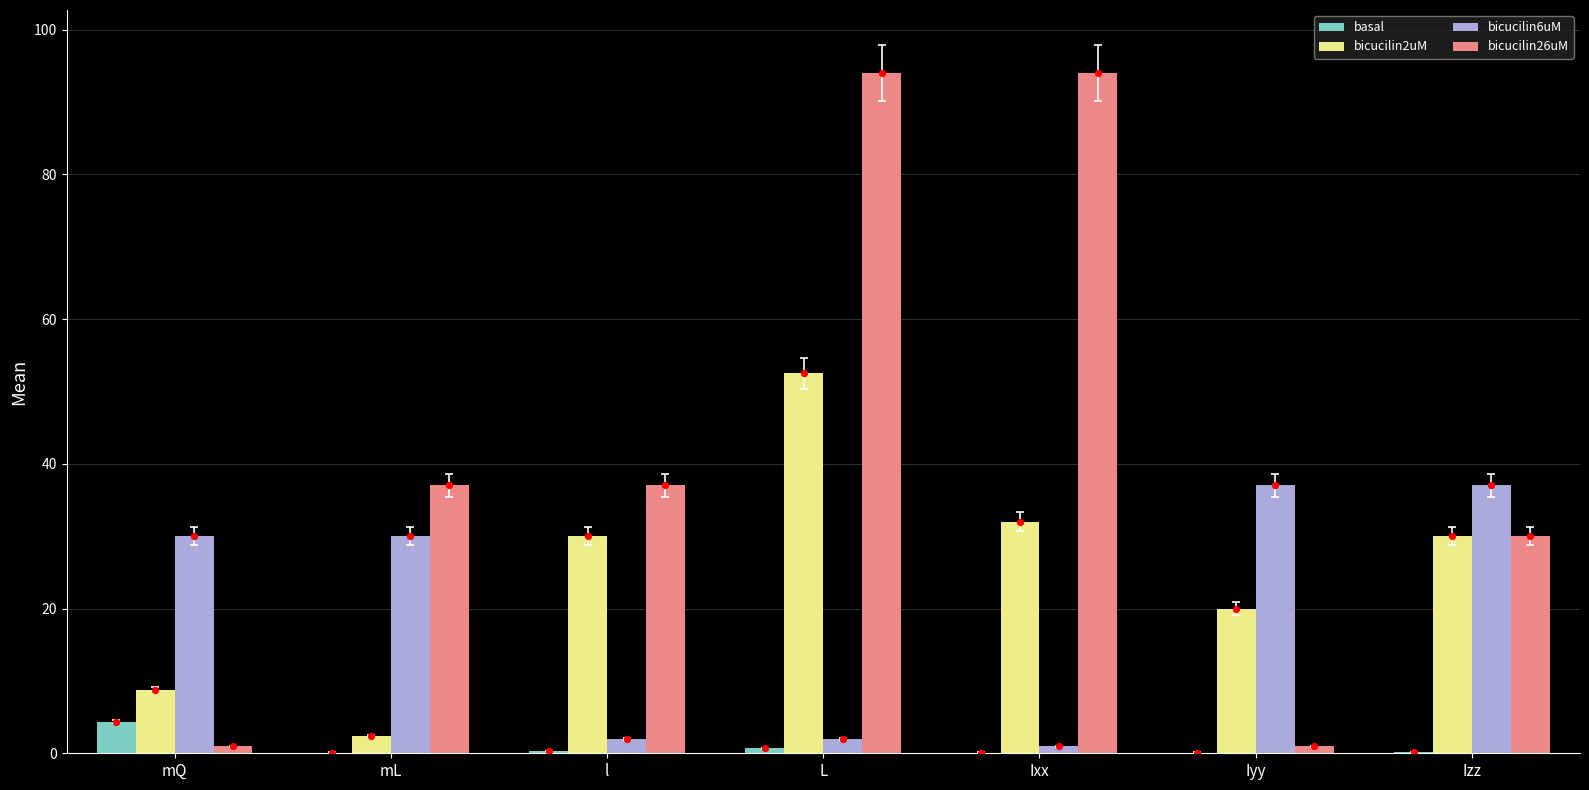

Which series reaches the minimum Y coordinate?

basal